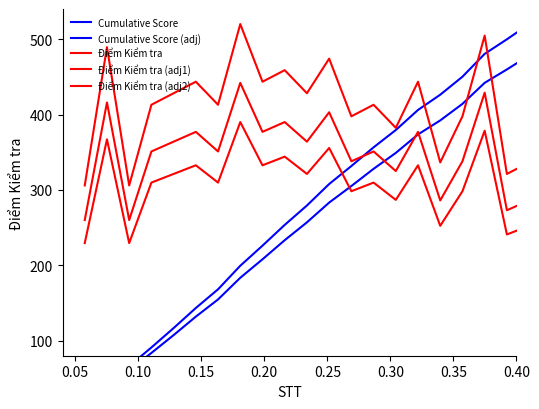

Does the chart display data point markers on the line(s)?

No